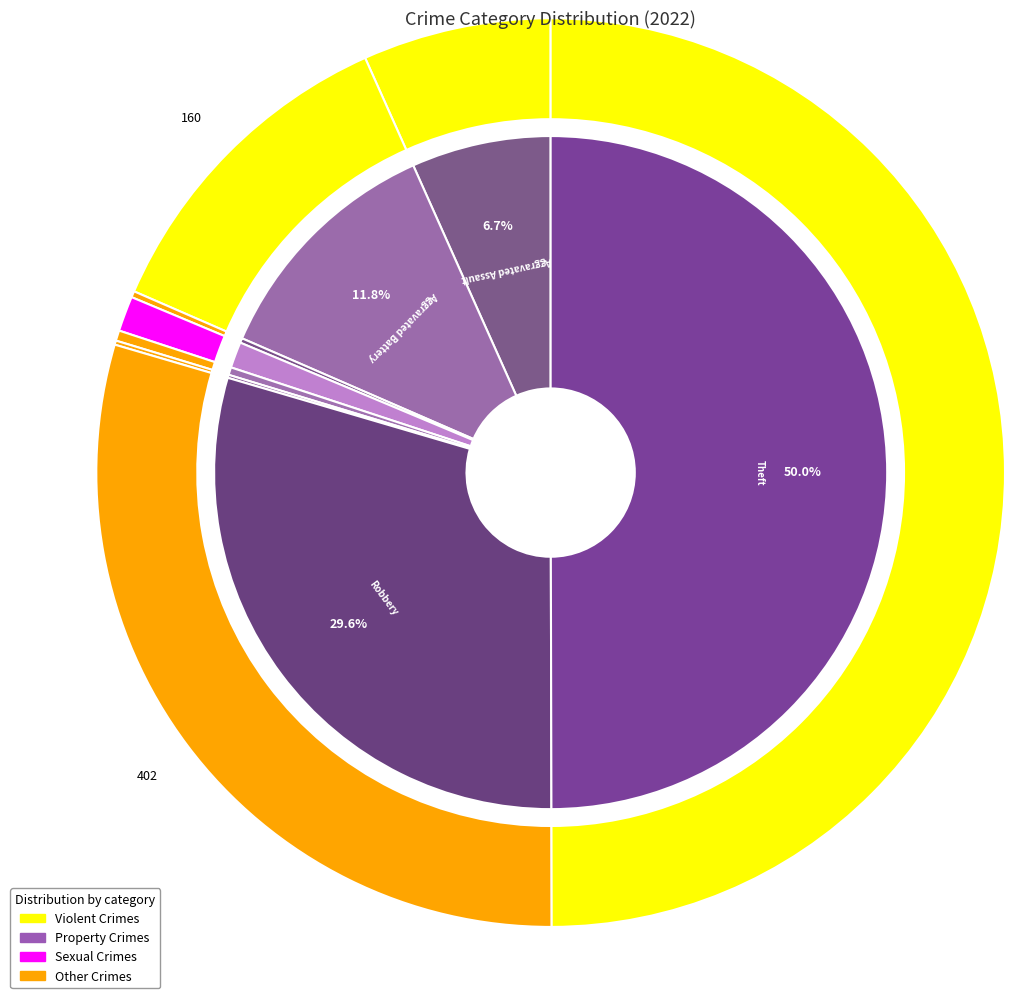

What is the total percentage of Motor Vehicle Theft and Aggravated Battery?

11.9%